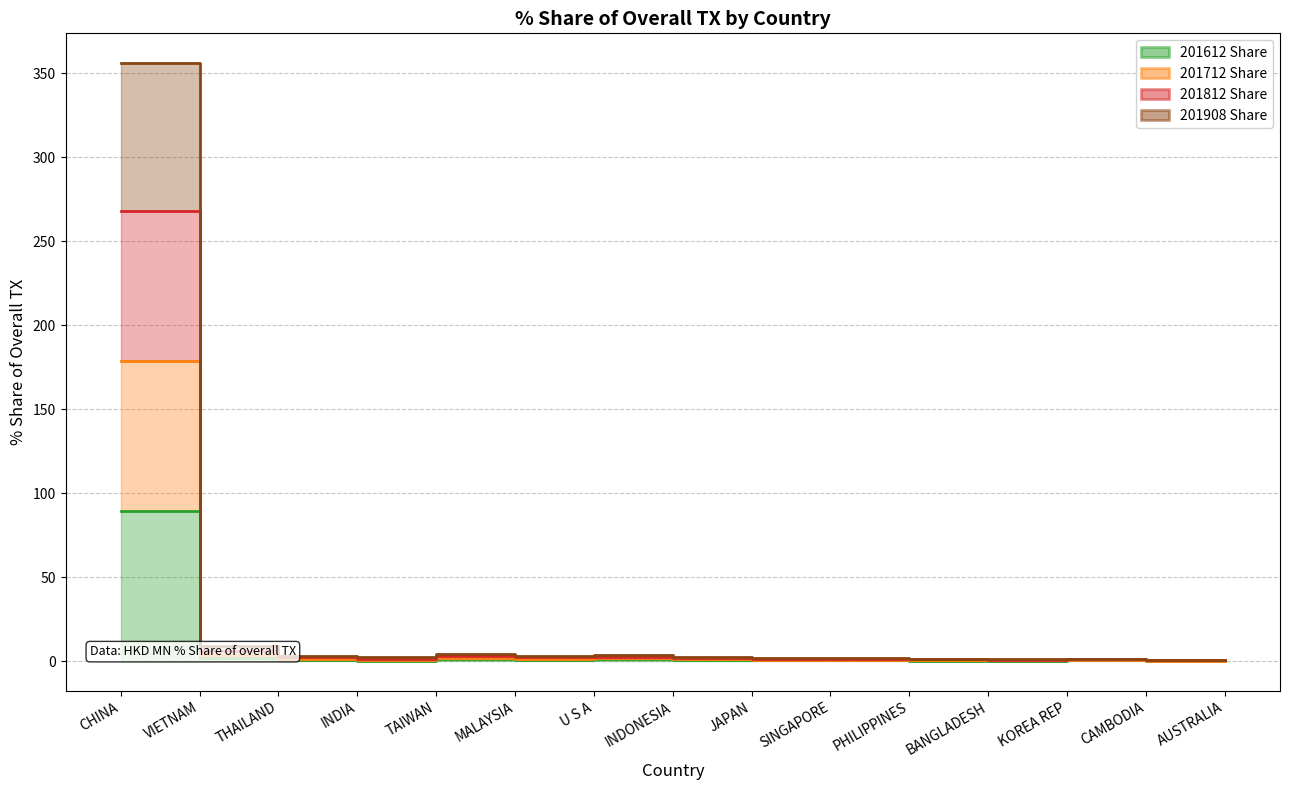

How many interior local peaks does the 201908 Share series have?

3